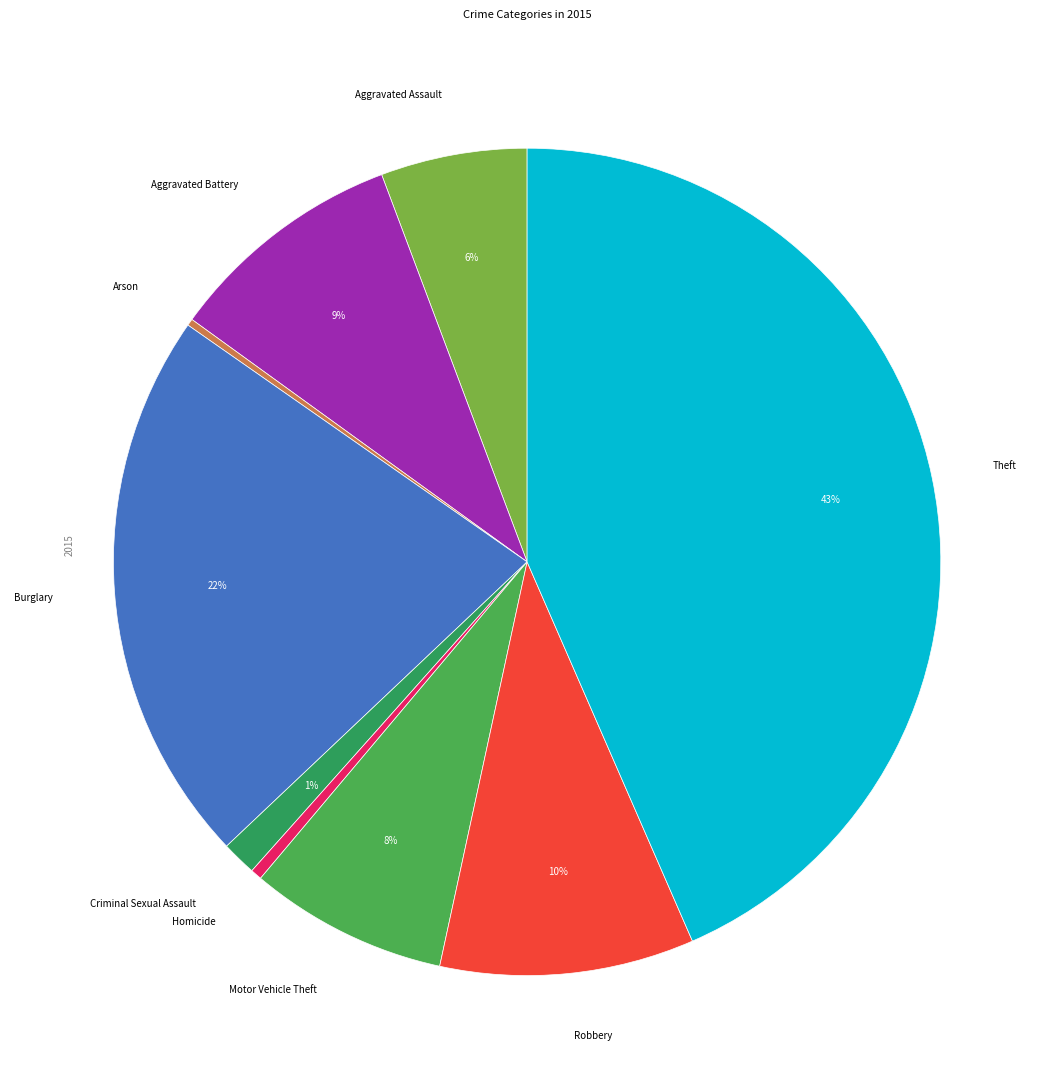

To the nearest percent, what is the difference between the largest and smallest slice percentages?

43%